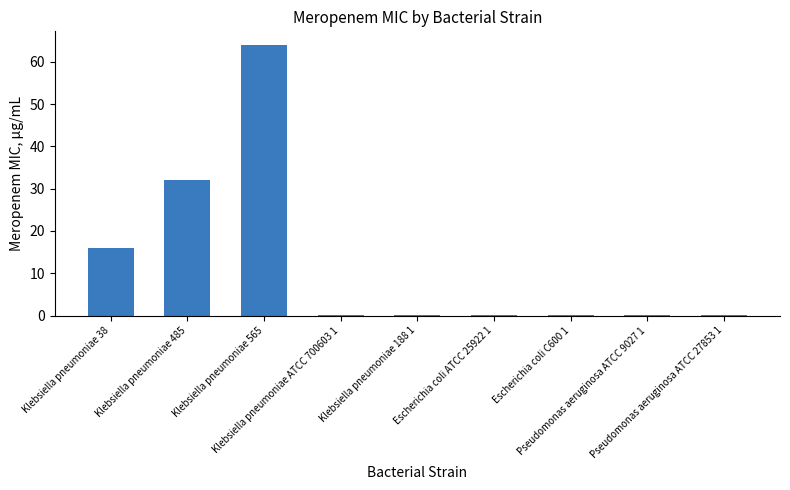

What is the sum of all values?

112.5